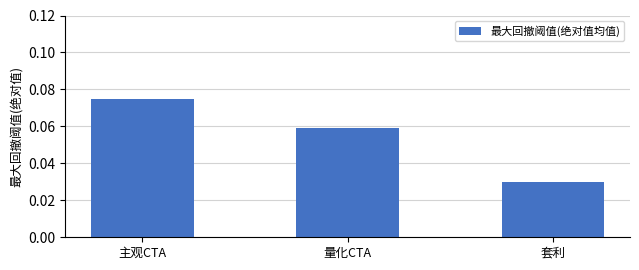

How many bars are there in total?

3